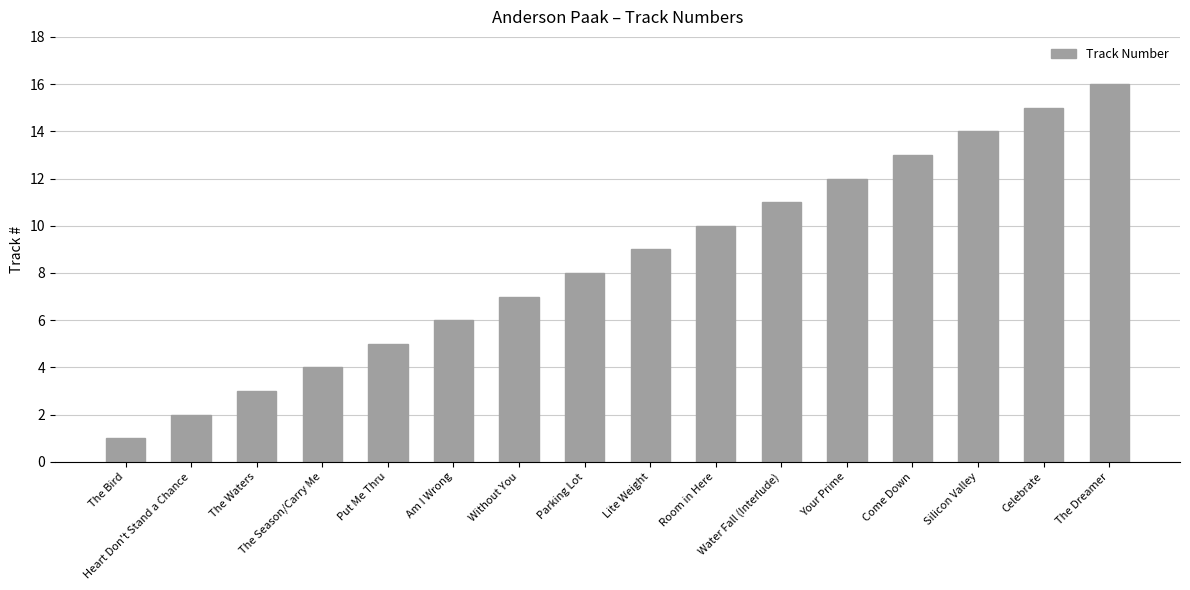

Which label corresponds to the smallest value in the chart?

The Bird